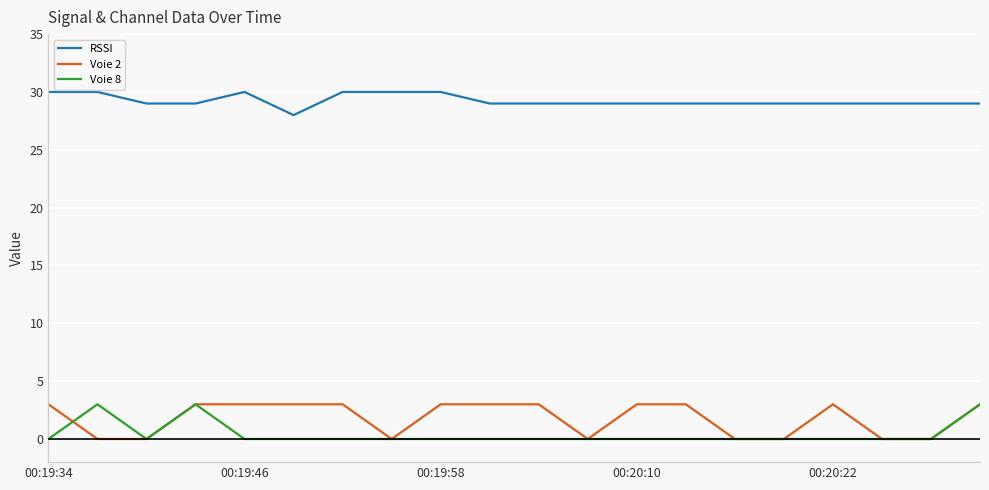

What is the highest value of the Voie 2 series?

3